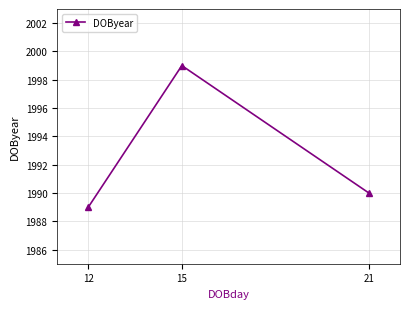

Does the chart display data point markers on the line(s)?

Yes